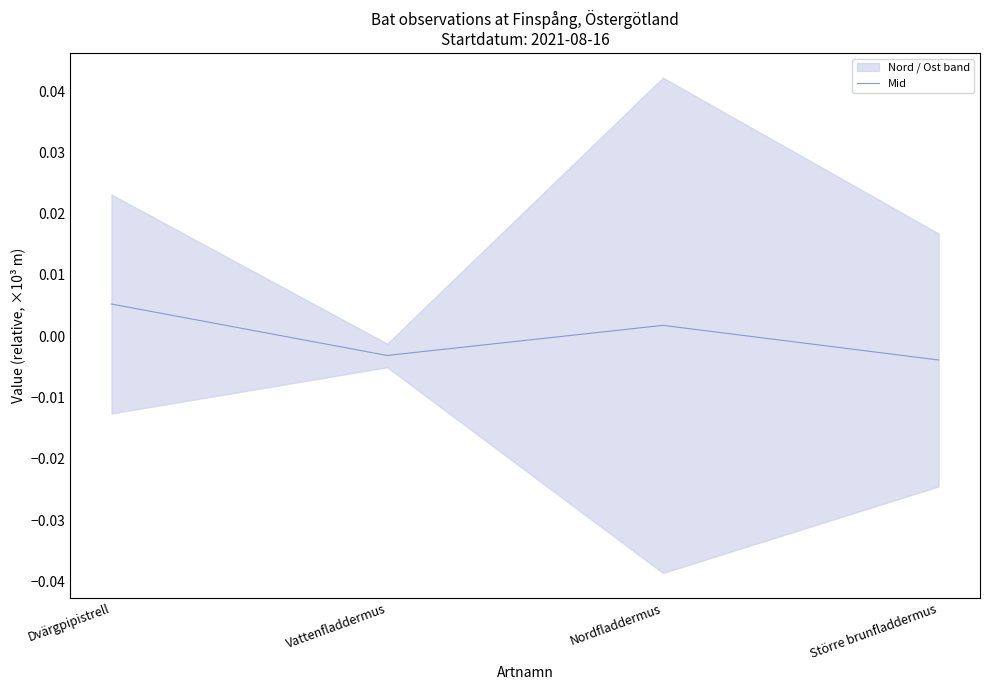

Is this an area chart (filled region under the line)?

No